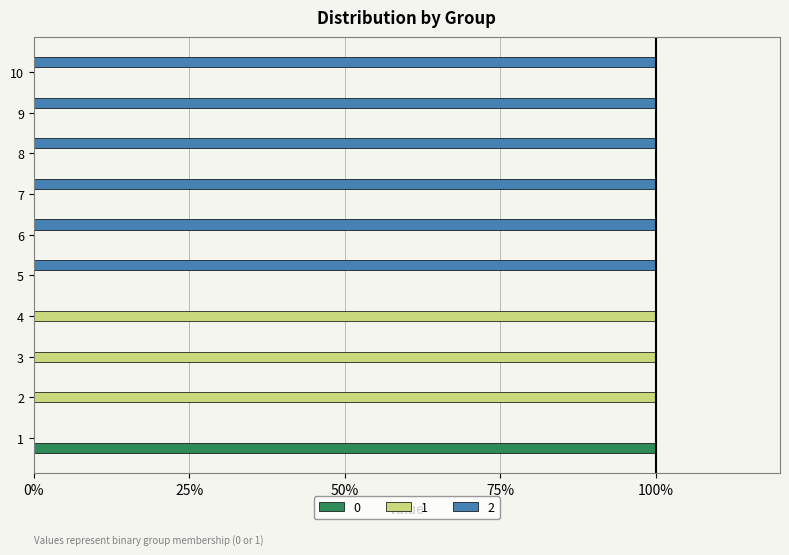

What are all the series names shown in the legend?

0, 1, 2